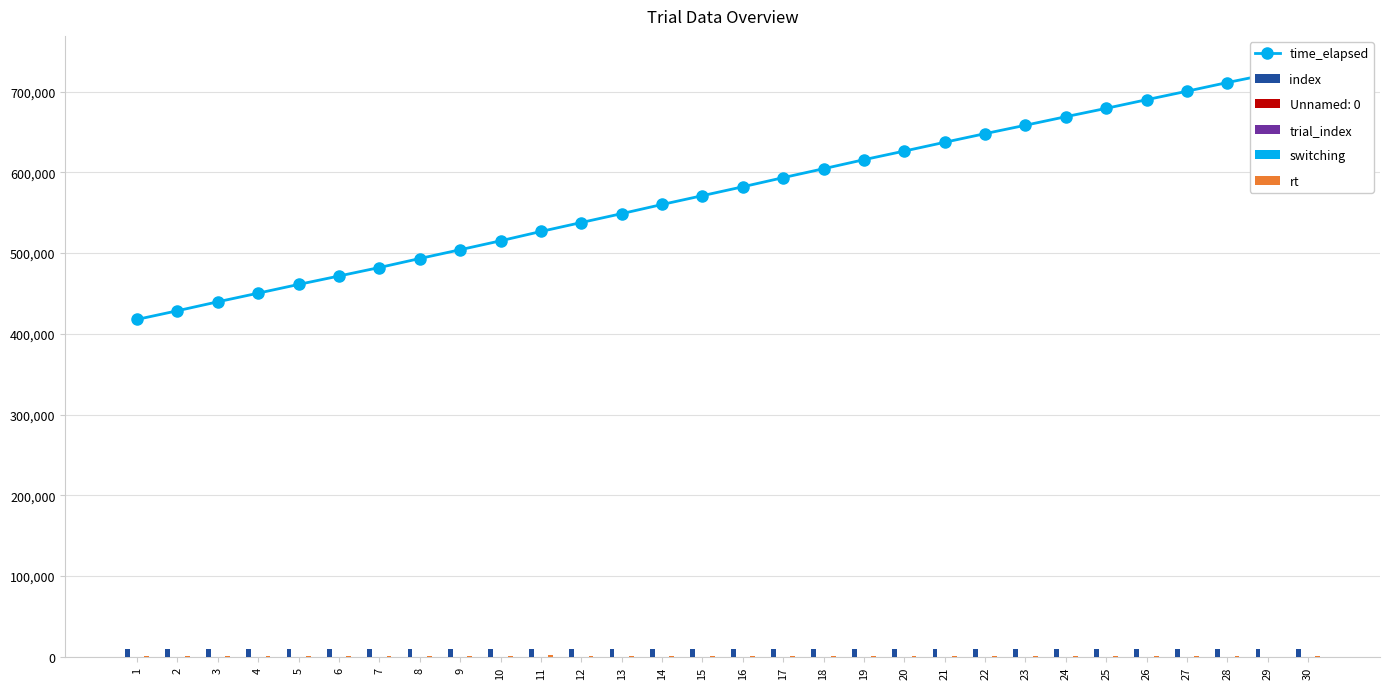

At how many categories does at least one series exceed 478088?

24